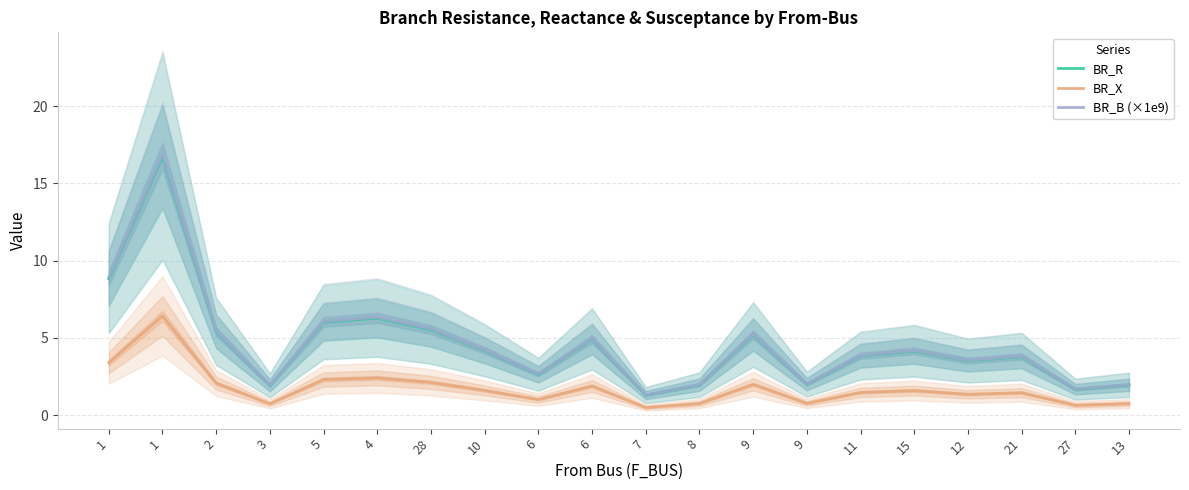

Which series changed the most between 28 and 6?

BR_B (×1e9)